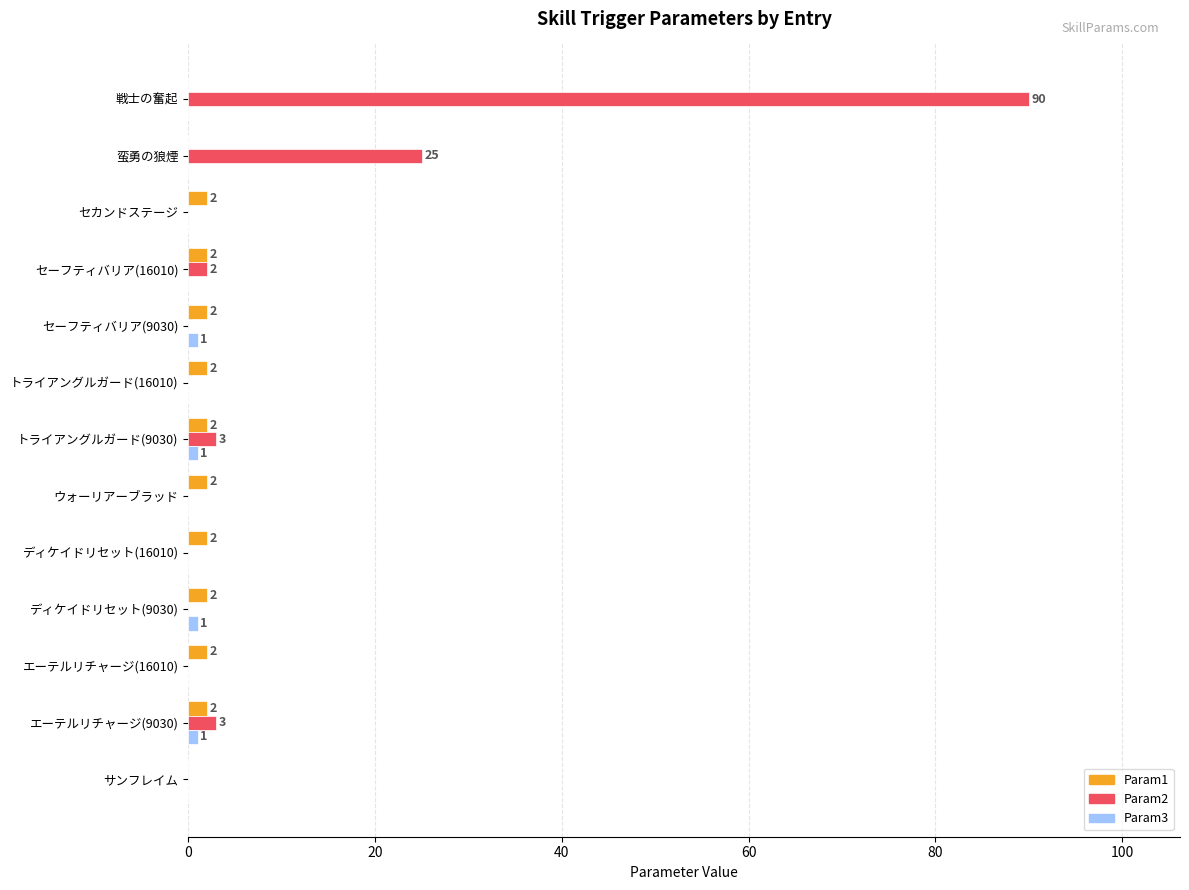

True or false: Param2 has a value of 2 at セーフティバリア(16010).

True